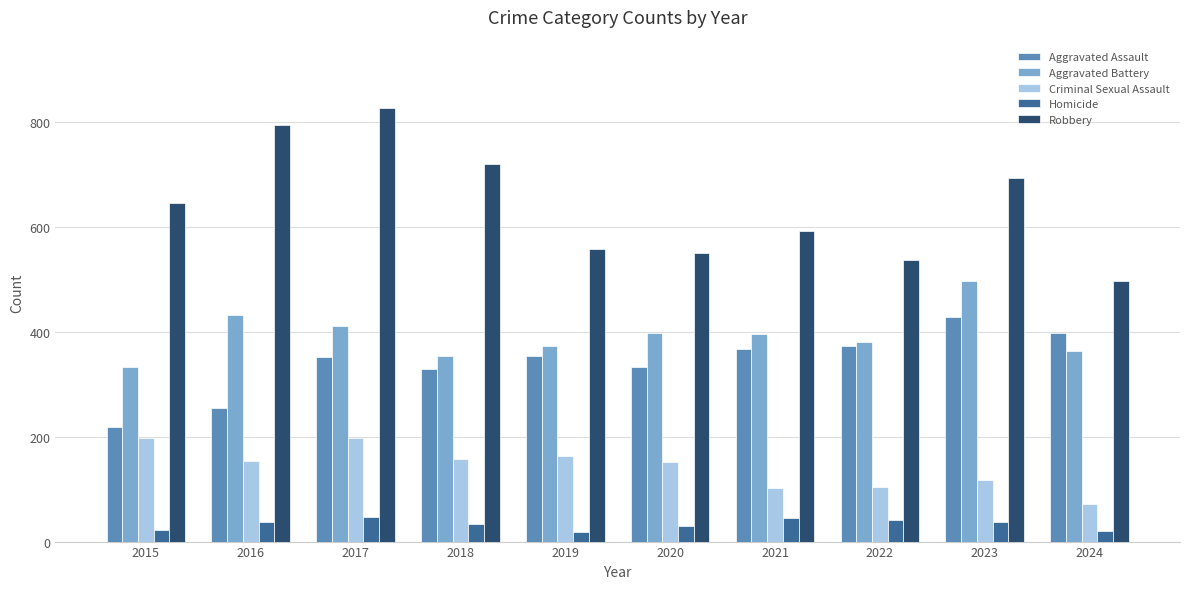

Which series changed the most between 2018 and 2022?

Robbery